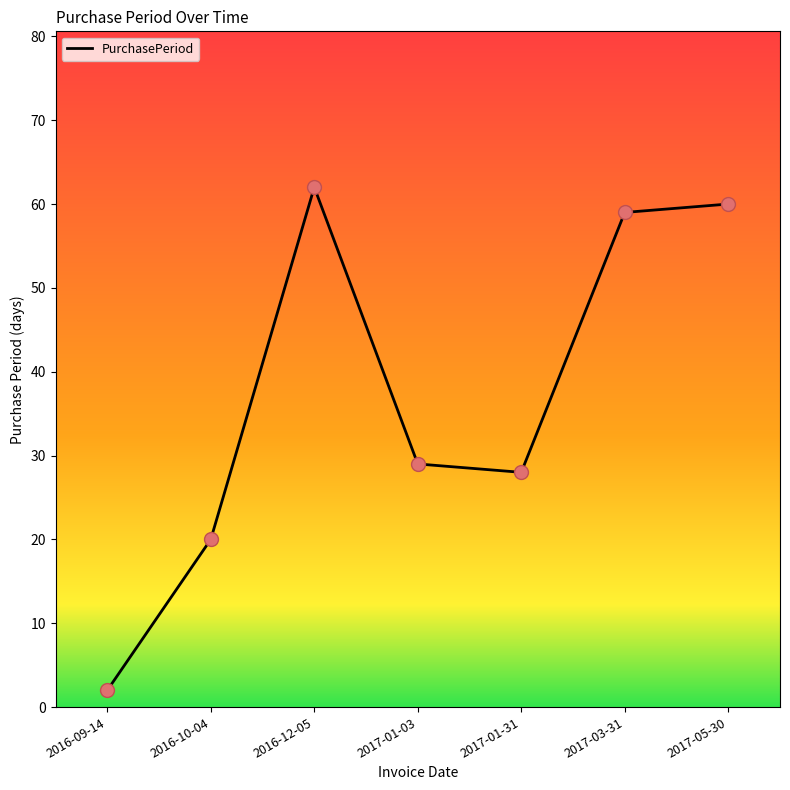

What is the change in value from 2017-01-03 to 2017-05-30?

+31